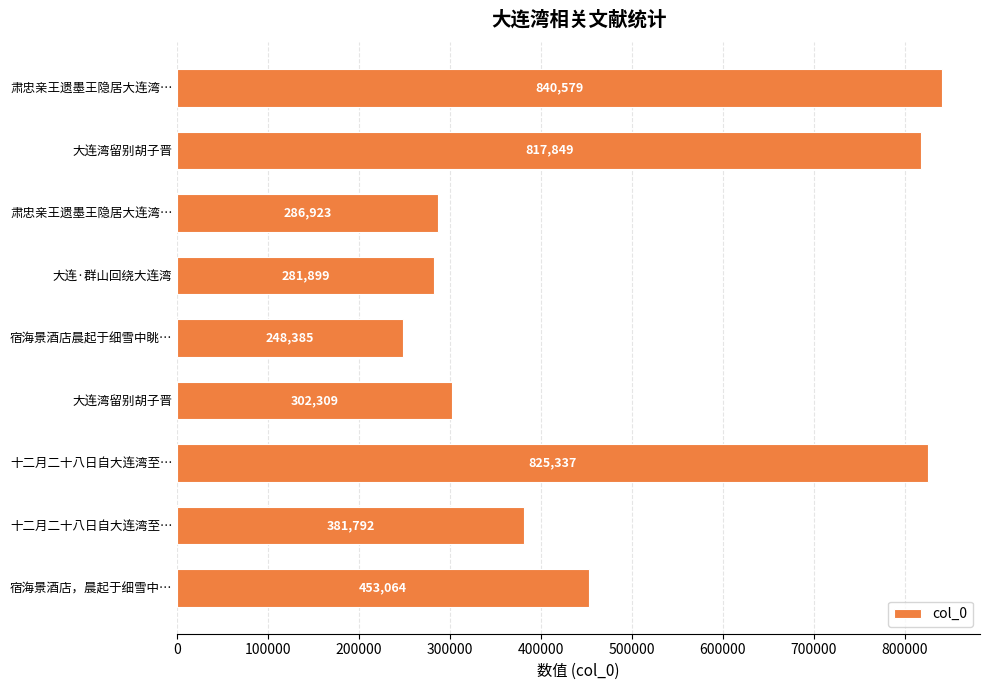

Are the bars horizontal?

Yes